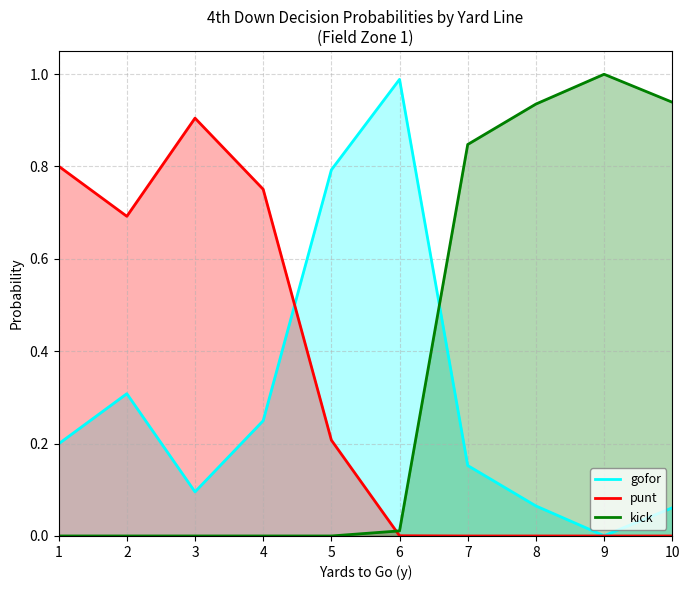

Rank the series by their maximum value, from lowest to highest.

punt, gofor, kick